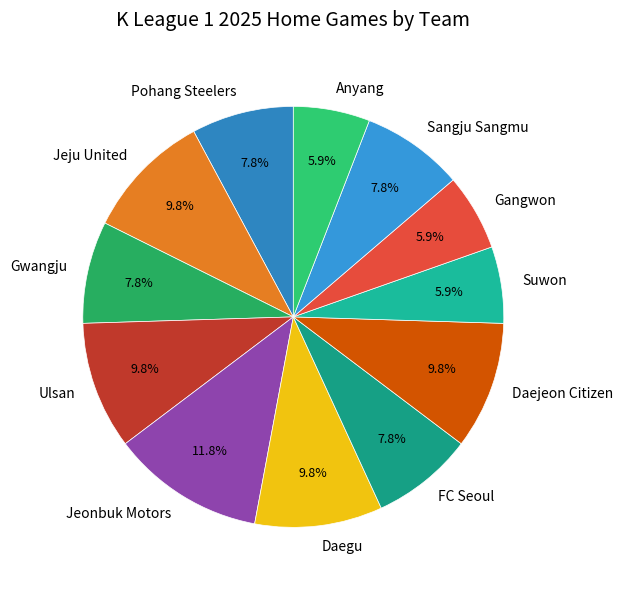

To the nearest percent, what percentage of the pie is Daegu?

10%